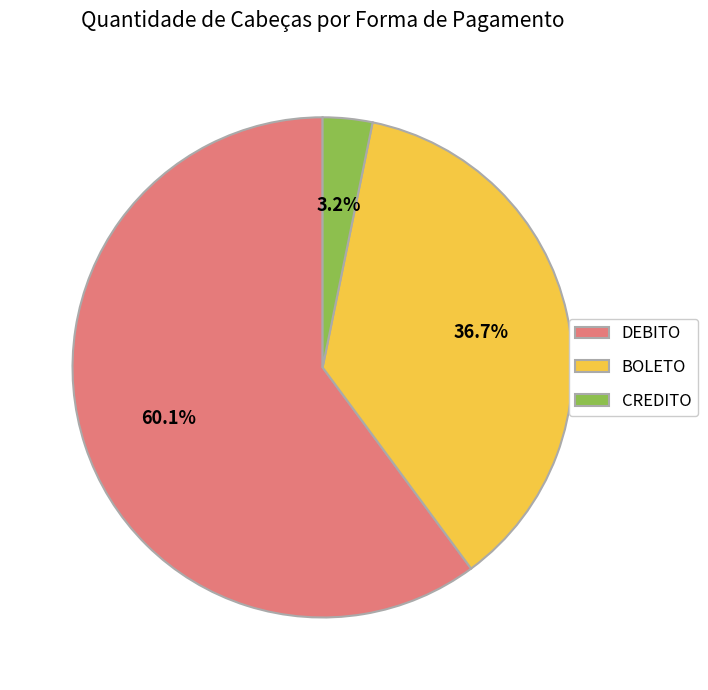

What percentage do CREDITO and BOLETO together represent?

39.9%